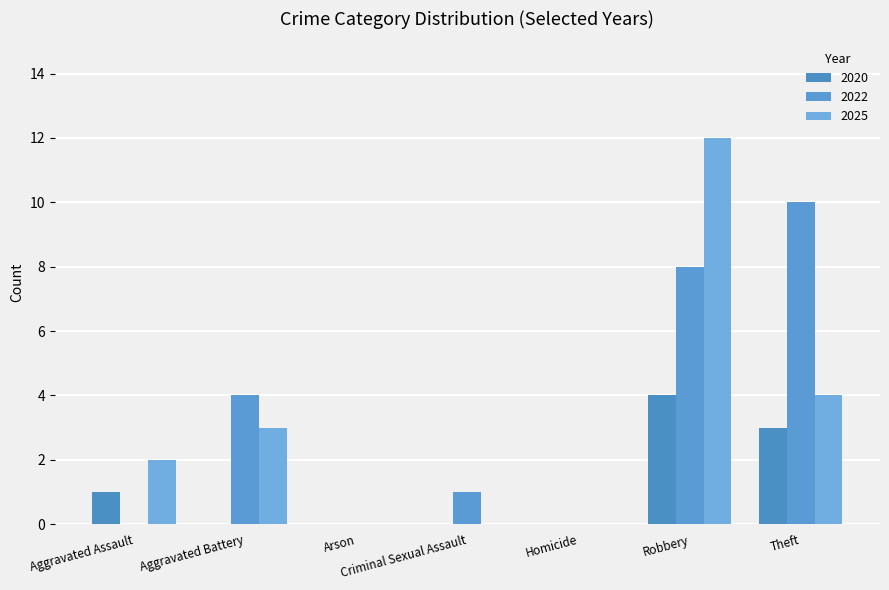

How many categories are shown in the chart?

7